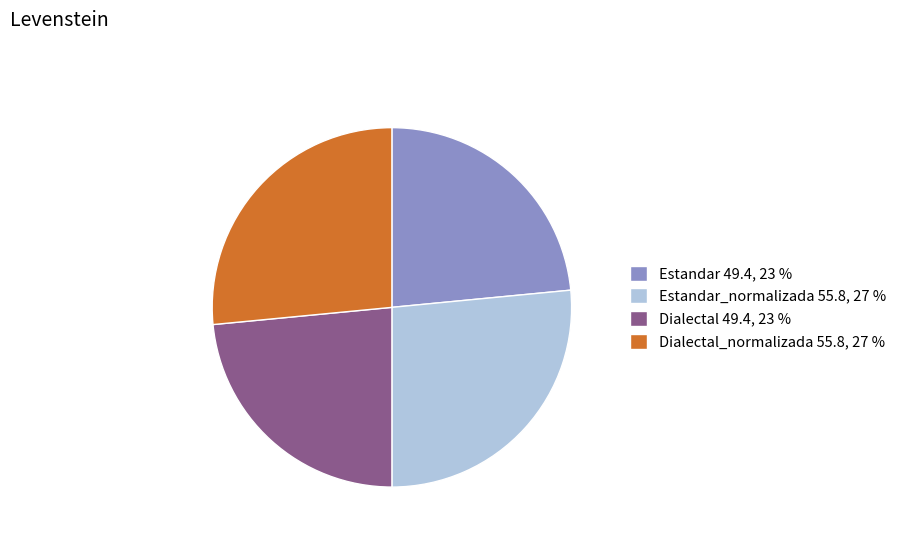

Is it true that Dialectal 49.4, 23 % is 18% of the pie?

False